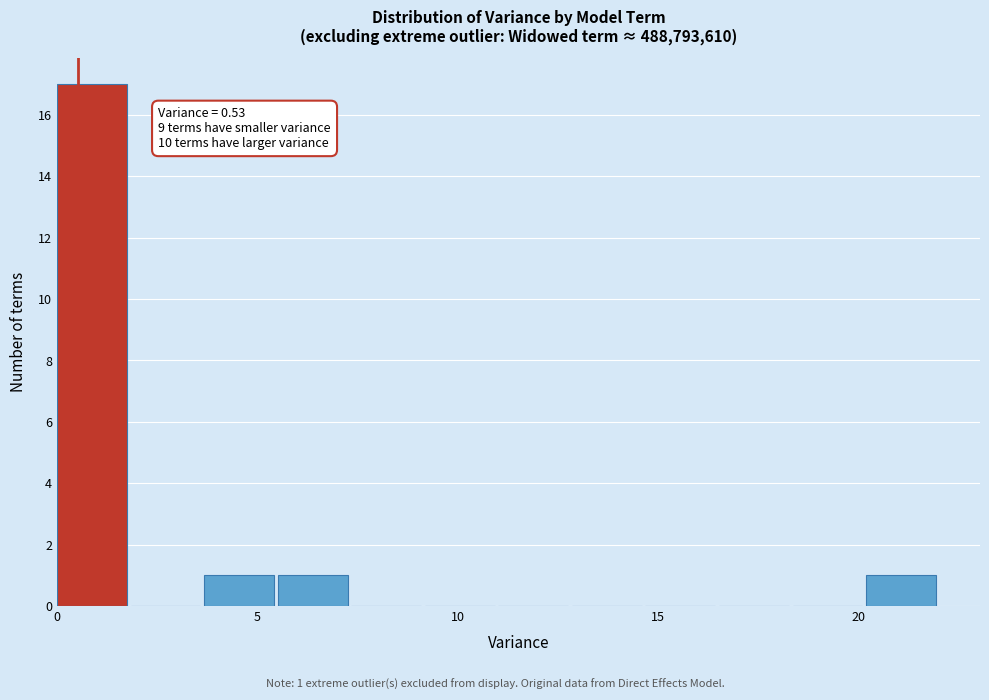

Read against the x-axis, roughly where is the centre of the tallest bar?

1.0